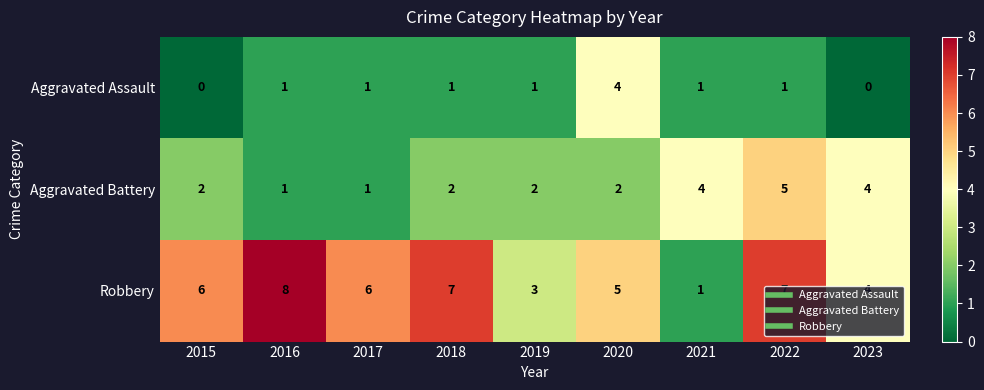

What is the maximum value shown in the chart?

8